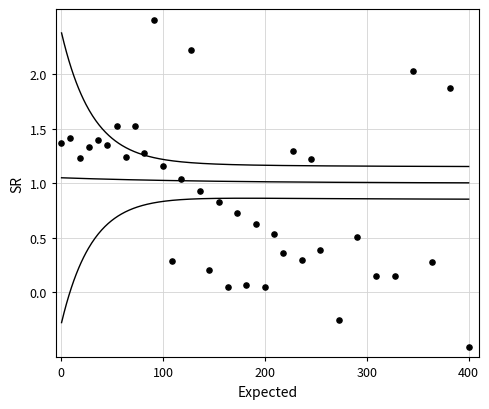

What is the range of X values (max minus min)?

400.0